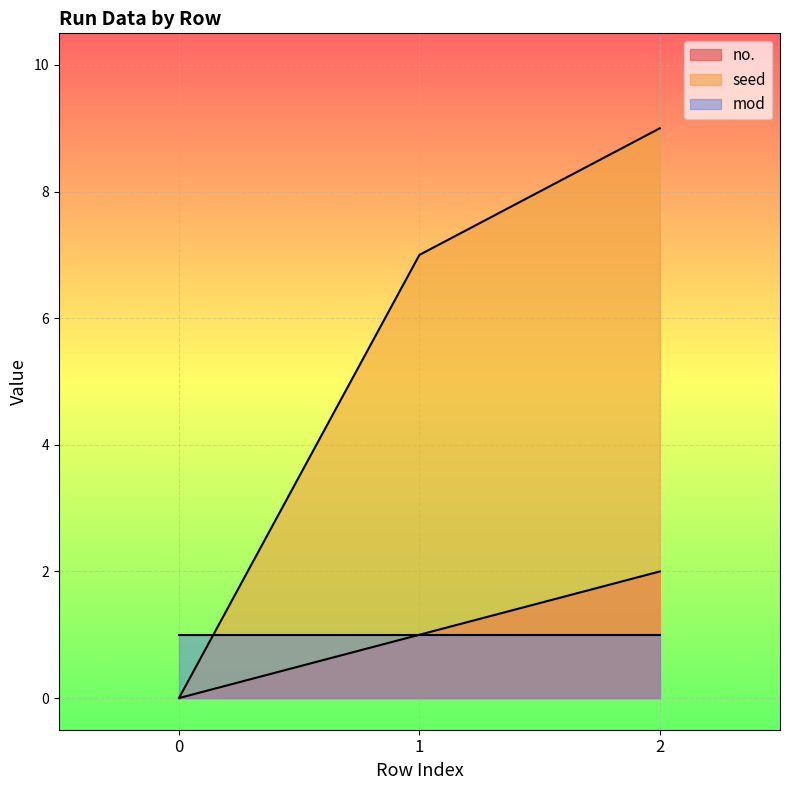

What is the average value of the seed series?

5